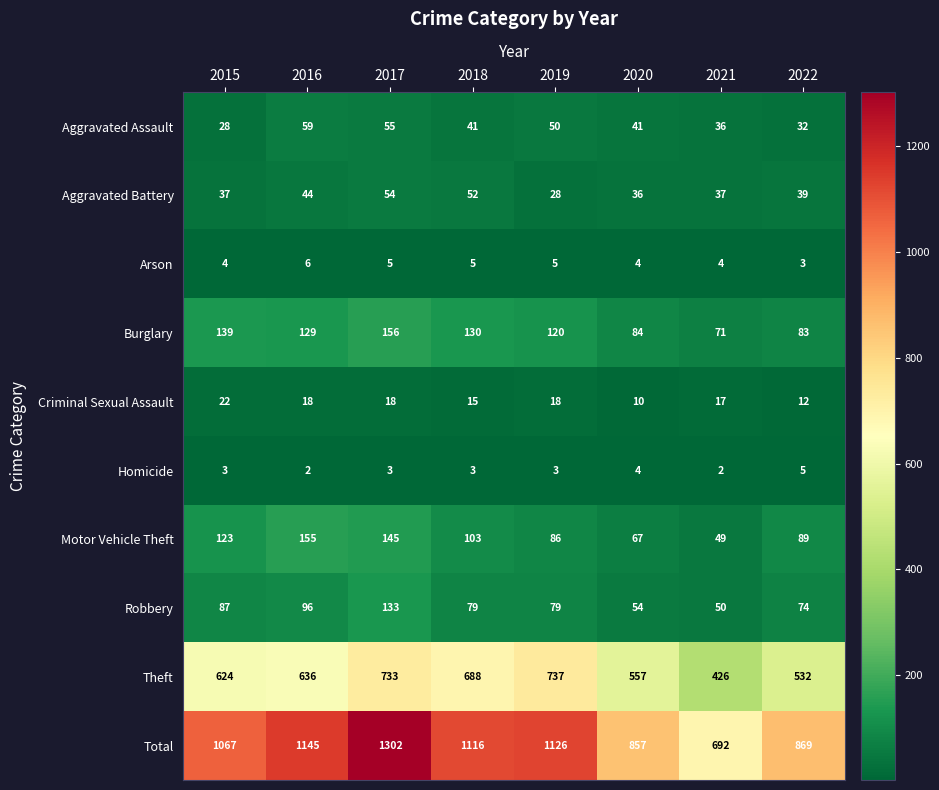

True or false: Burglary has a value of 220 at 2018.

False